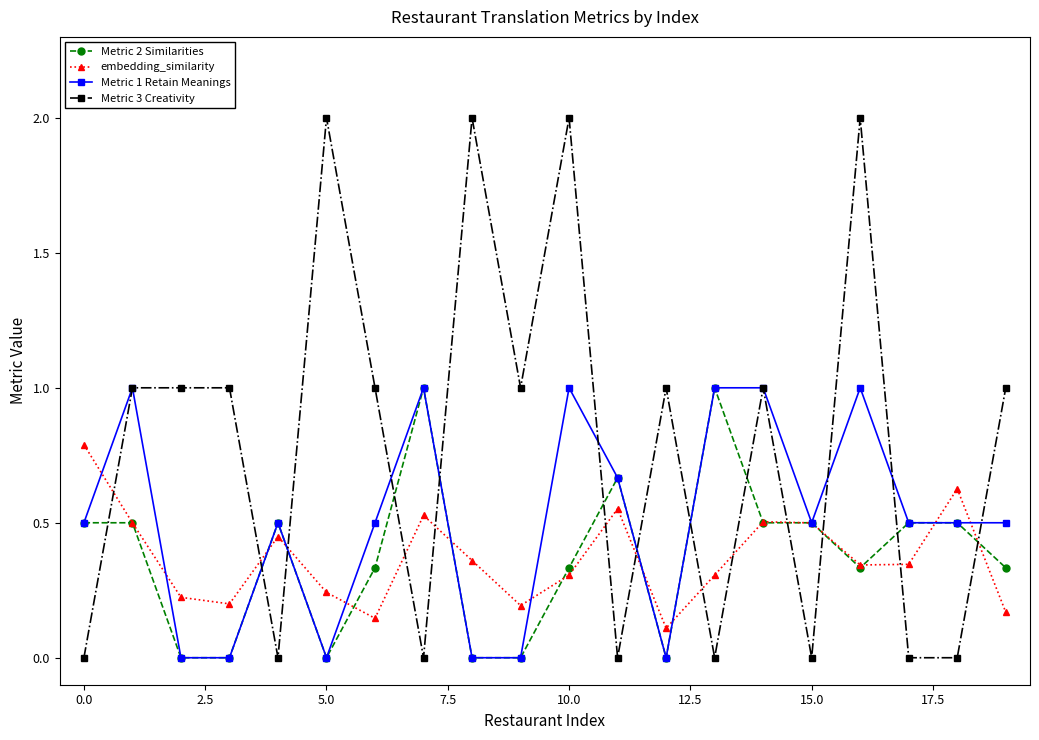

Which series has the largest range (max minus min)?

Metric 3 Creativity